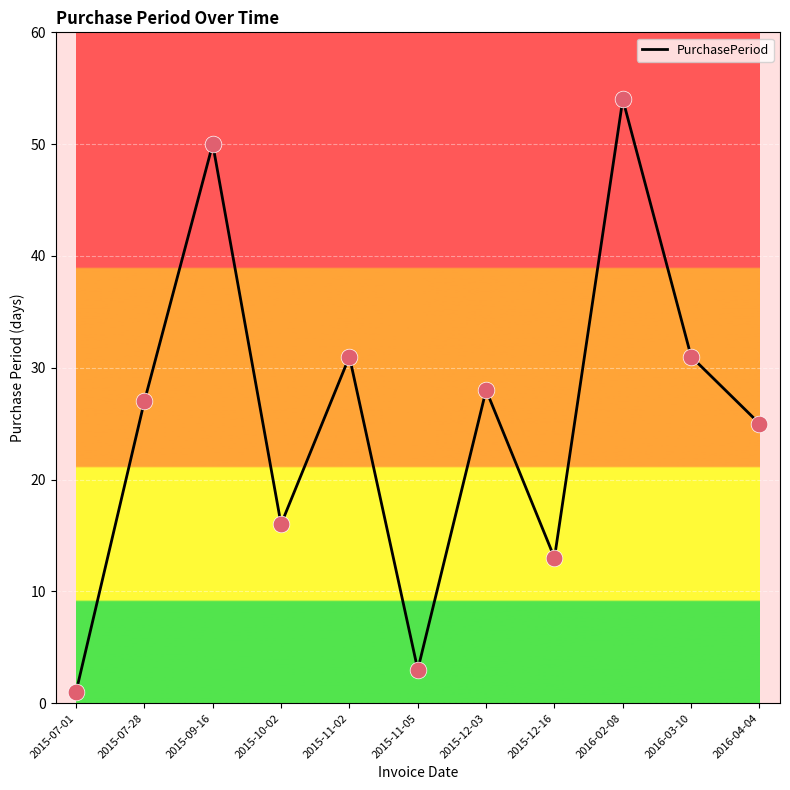

Between 2015-12-16 and 2015-10-02, which is larger?

2015-10-02